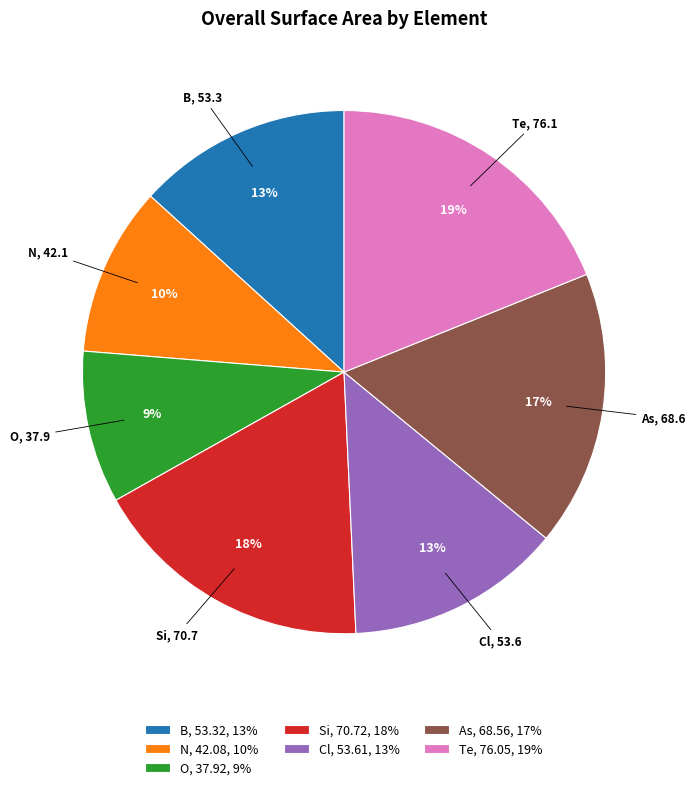

Between O and Cl, which is larger?

Cl